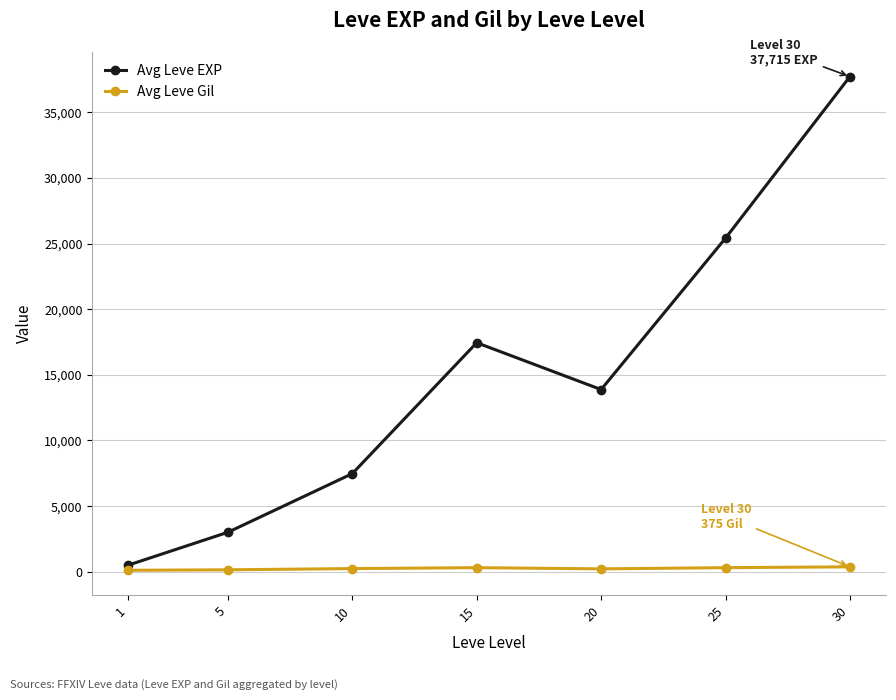

What is the total value across all series at 25?

25722.7